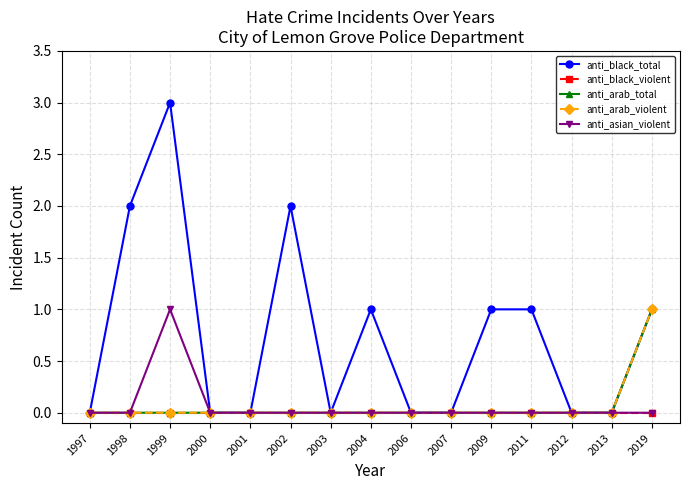

Which series has the widest spread of values?

anti_black_total